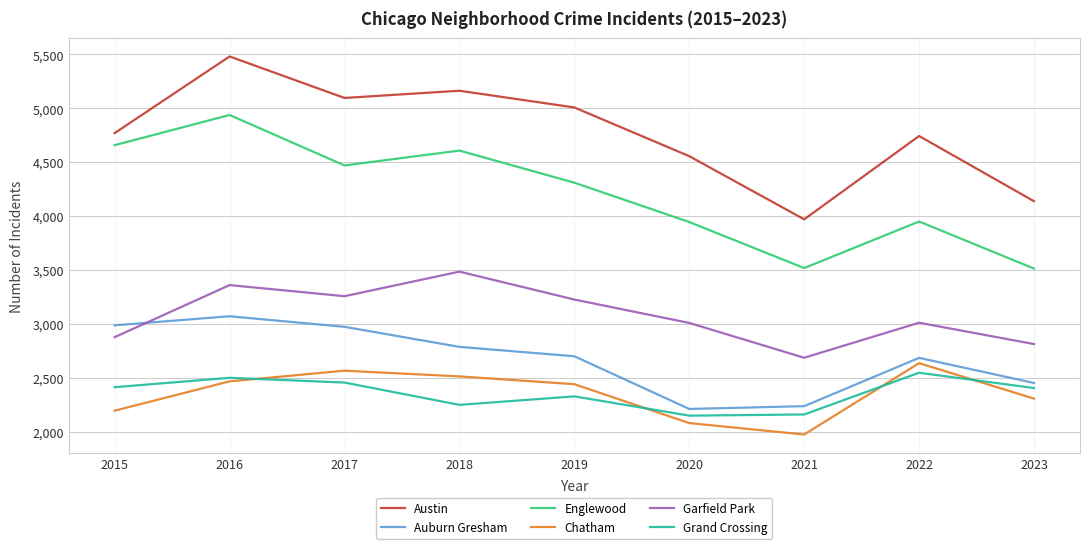

In Englewood, how many points are higher than both neighbors (excluding endpoints)?

3